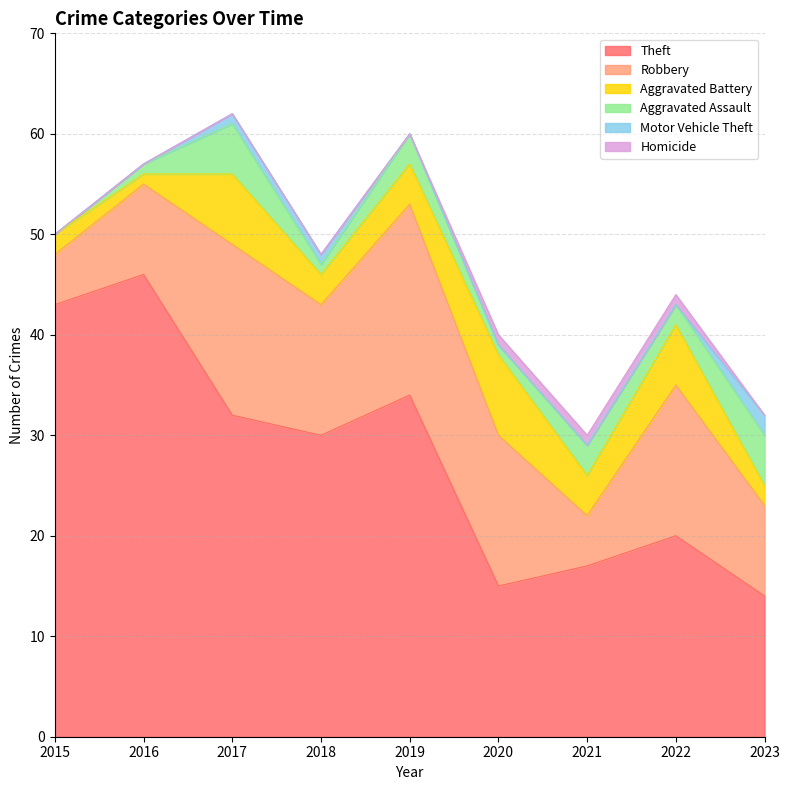

What is the difference between the highest and lowest values at 2020?

15